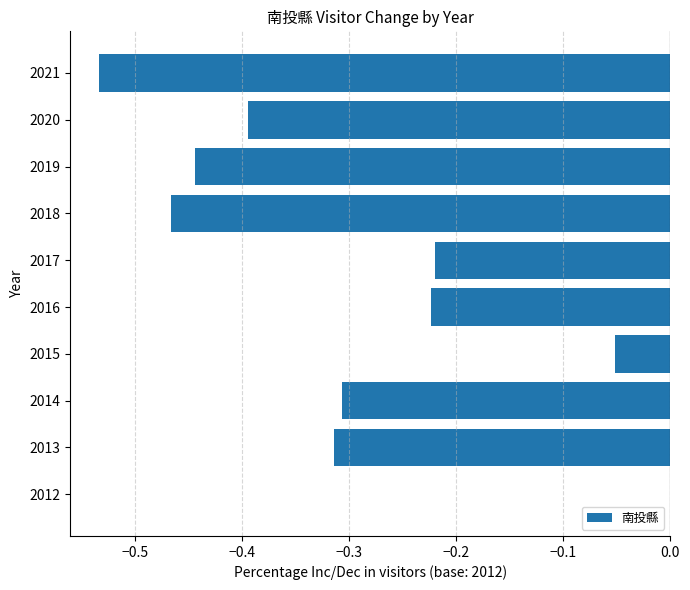

At which category does the chart reach its peak across all series?

2012